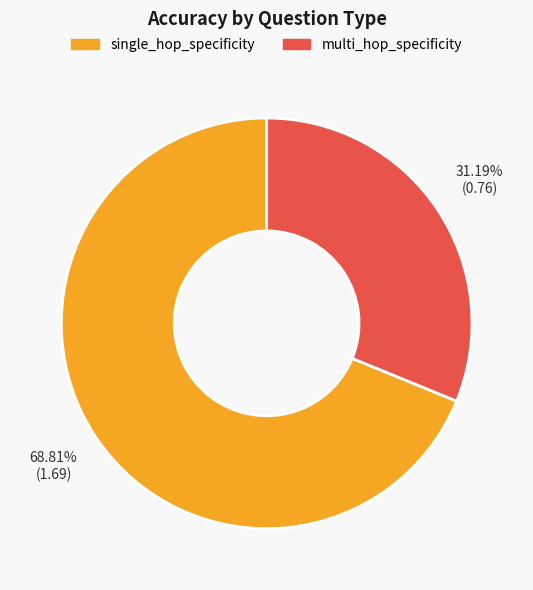

Is there a majority slice in this chart?

Yes